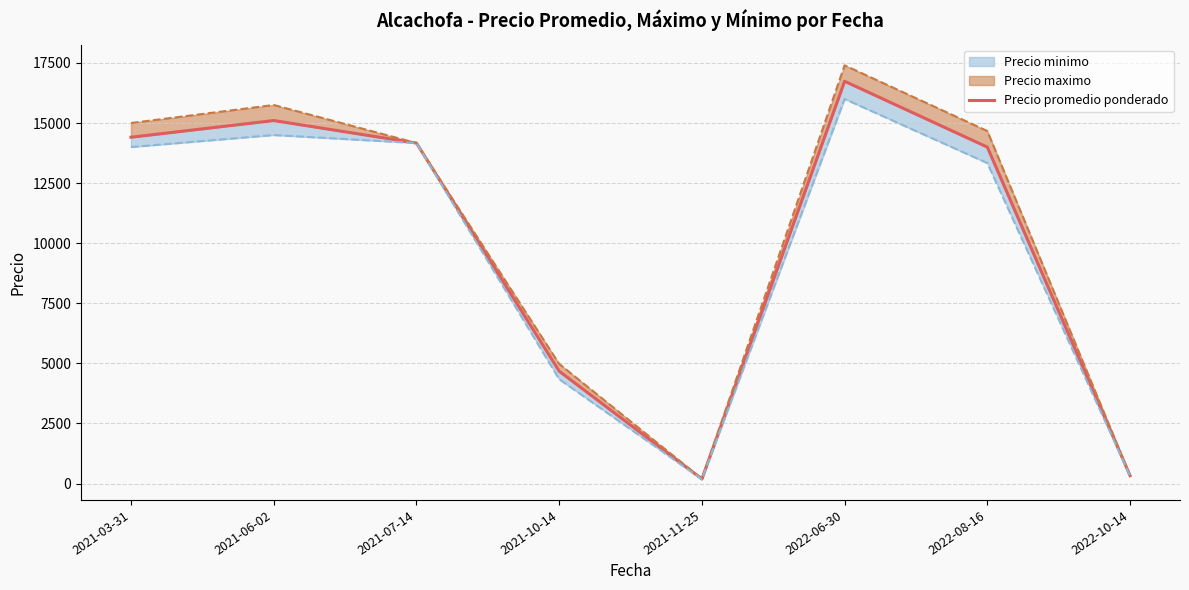

Where is the data nearest to the value 8463?

2021-10-14